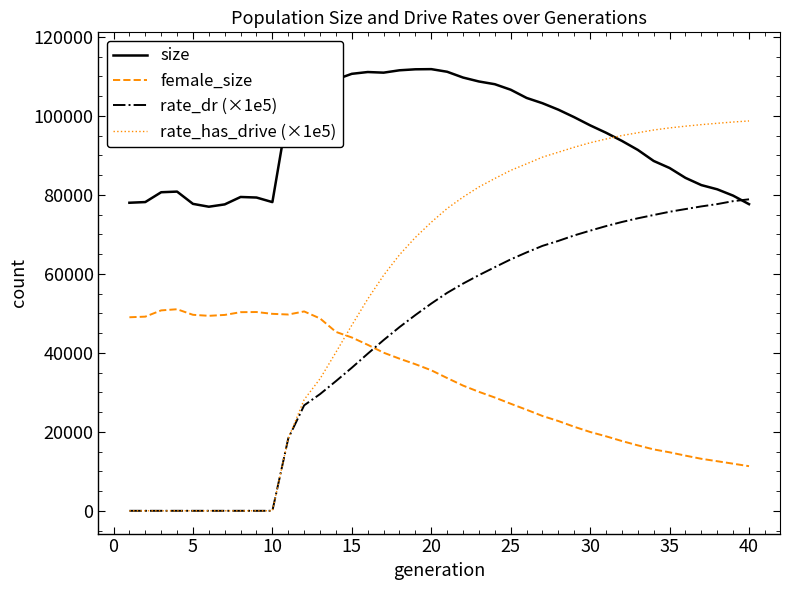

The value of rate_has_drive (×1e5) at 15 is 84345.7. True or false?

False